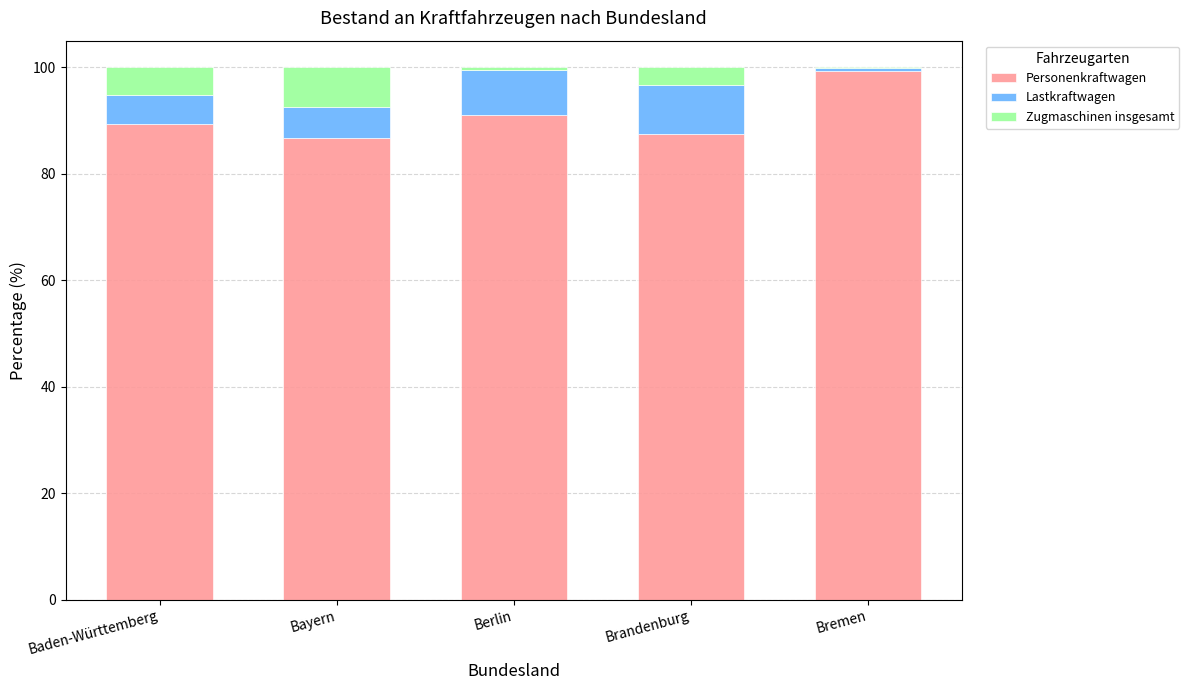

What is the highest value of the Personenkraftwagen series?

99.4